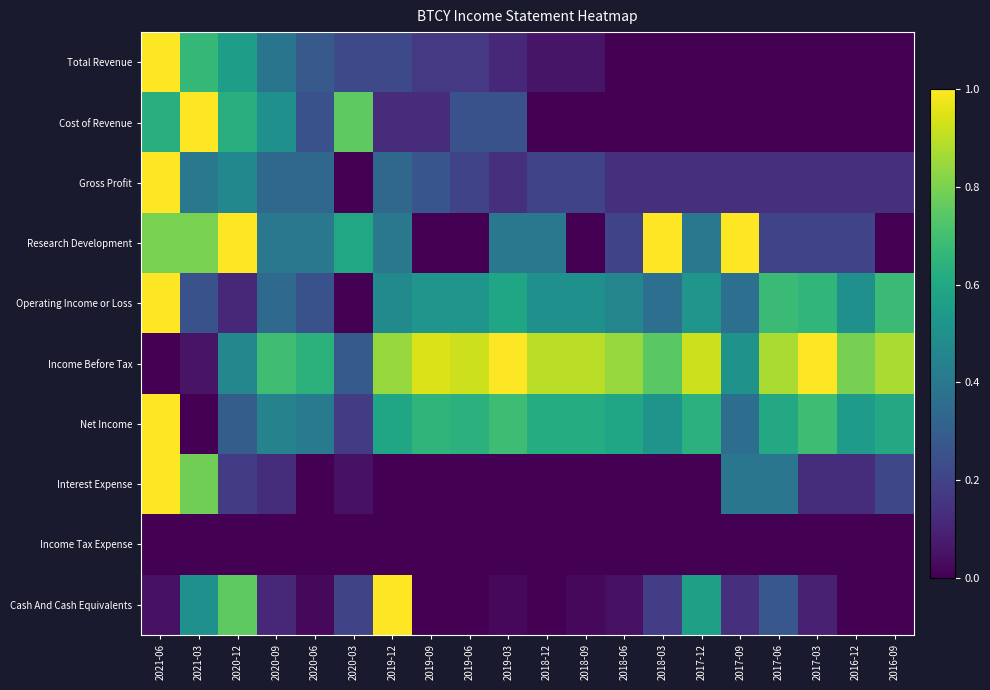

Reading right to left, extract all data points from this chart.

Total Revenue: 2016-09=0.0	2016-12=0.0	2017-03=0.0	2017-06=0.0	2017-09=0.0	2017-12=0.0	2018-03=0.0	2018-06=0.0	2018-09=0.1	2018-12=0.1	2019-03=0.1	2019-06=0.2	2019-09=0.2	2019-12=0.2	2020-03=0.2	2020-06=0.3	2020-09=0.4	2020-12=0.6	2021-03=0.7	2021-06=1.0
Cost of Revenue: 2016-09=0.0	2016-12=0.0	2017-03=0.0	2017-06=0.0	2017-09=0.0	2017-12=0.0	2018-03=0.0	2018-06=0.0	2018-09=0.0	2018-12=0.0	2019-03=0.2	2019-06=0.2	2019-09=0.1	2019-12=0.1	2020-03=0.8	2020-06=0.2	2020-09=0.5	2020-12=0.6	2021-03=1.0	2021-06=0.6
Gross Profit: 2016-09=0.1	2016-12=0.1	2017-03=0.1	2017-06=0.1	2017-09=0.1	2017-12=0.1	2018-03=0.1	2018-06=0.1	2018-09=0.2	2018-12=0.2	2019-03=0.1	2019-06=0.2	2019-09=0.3	2019-12=0.3	2020-03=0.0	2020-06=0.3	2020-09=0.3	2020-12=0.5	2021-03=0.4	2021-06=1.0
Research Development: 2016-09=0.0	2016-12=0.2	2017-03=0.2	2017-06=0.2	2017-09=1.0	2017-12=0.4	2018-03=1.0	2018-06=0.2	2018-09=0.0	2018-12=0.4	2019-03=0.4	2019-06=0.0	2019-09=0.0	2019-12=0.4	2020-03=0.6	2020-06=0.4	2020-09=0.4	2020-12=1.0	2021-03=0.8	2021-06=0.8
Operating Income or Loss: 2016-09=0.7	2016-12=0.5	2017-03=0.7	2017-06=0.7	2017-09=0.4	2017-12=0.5	2018-03=0.4	2018-06=0.5	2018-09=0.5	2018-12=0.5	2019-03=0.6	2019-06=0.5	2019-09=0.5	2019-12=0.5	2020-03=0.0	2020-06=0.2	2020-09=0.3	2020-12=0.1	2021-03=0.2	2021-06=1.0
Income Before Tax: 2016-09=0.9	2016-12=0.8	2017-03=1.0	2017-06=0.9	2017-09=0.5	2017-12=0.9	2018-03=0.7	2018-06=0.8	2018-09=0.9	2018-12=0.9	2019-03=1.0	2019-06=0.9	2019-09=0.9	2019-12=0.8	2020-03=0.3	2020-06=0.6	2020-09=0.7	2020-12=0.5	2021-03=0.1	2021-06=0.0
Net Income: 2016-09=0.6	2016-12=0.6	2017-03=0.7	2017-06=0.6	2017-09=0.4	2017-12=0.6	2018-03=0.5	2018-06=0.6	2018-09=0.6	2018-12=0.6	2019-03=0.7	2019-06=0.6	2019-09=0.7	2019-12=0.6	2020-03=0.2	2020-06=0.4	2020-09=0.4	2020-12=0.3	2021-03=0.0	2021-06=1.0
Interest Expense: 2016-09=0.2	2016-12=0.1	2017-03=0.1	2017-06=0.4	2017-09=0.4	2017-12=0.0	2018-03=0.0	2018-06=0.0	2018-09=0.0	2018-12=0.0	2019-03=0.0	2019-06=0.0	2019-09=0.0	2019-12=0.0	2020-03=0.0	2020-06=0.0	2020-09=0.1	2020-12=0.2	2021-03=0.8	2021-06=1.0
Income Tax Expense: 2016-09=0.0	2016-12=0.0	2017-03=0.0	2017-06=0.0	2017-09=0.0	2017-12=0.0	2018-03=0.0	2018-06=0.0	2018-09=0.0	2018-12=0.0	2019-03=0.0	2019-06=0.0	2019-09=0.0	2019-12=0.0	2020-03=0.0	2020-06=0.0	2020-09=0.0	2020-12=0.0	2021-03=0.0	2021-06=0.0
Cash And Cash Equivalents: 2016-09=0.0	2016-12=0.0	2017-03=0.1	2017-06=0.3	2017-09=0.1	2017-12=0.6	2018-03=0.2	2018-06=0.0	2018-09=0.0	2018-12=0.0	2019-03=0.0	2019-06=0.0	2019-09=0.0	2019-12=1.0	2020-03=0.2	2020-06=0.0	2020-09=0.1	2020-12=0.8	2021-03=0.5	2021-06=0.0